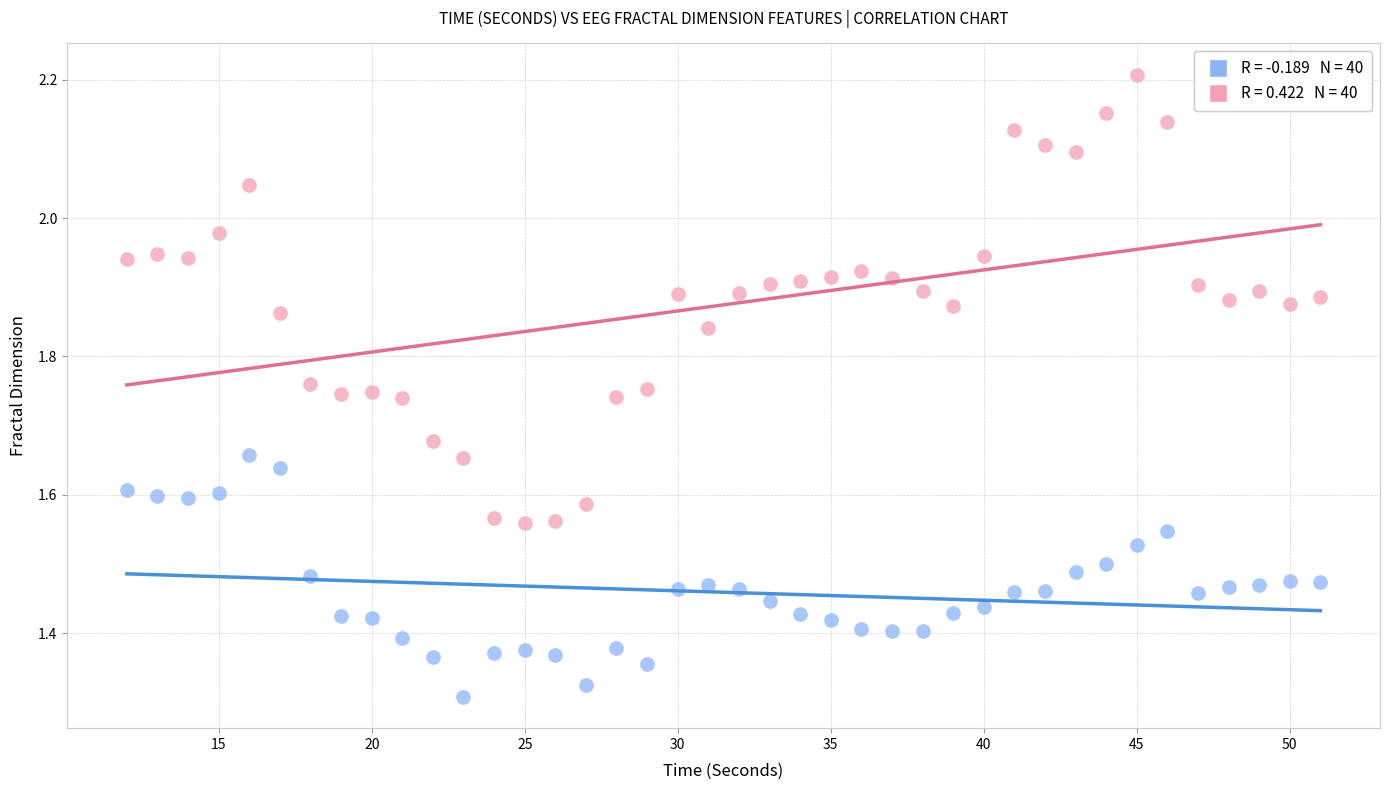

Across all data points, what is the range of X values (max minus min)?

39.0